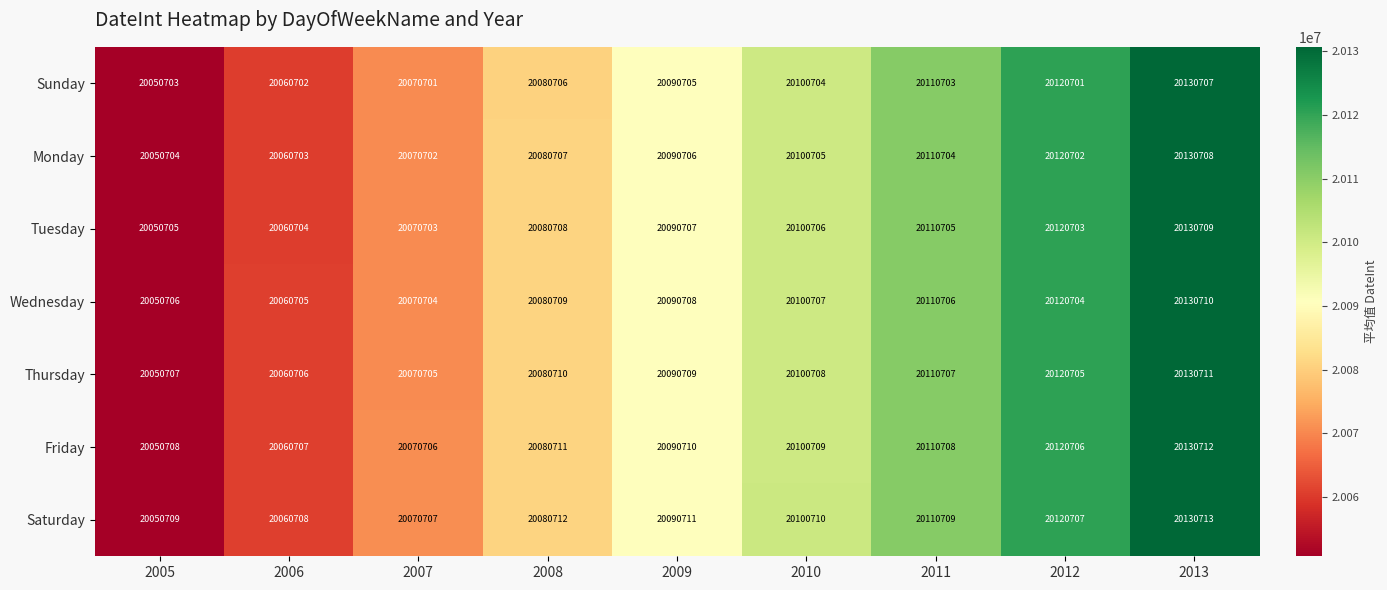

What is the difference between the highest and lowest values at 2012?

6